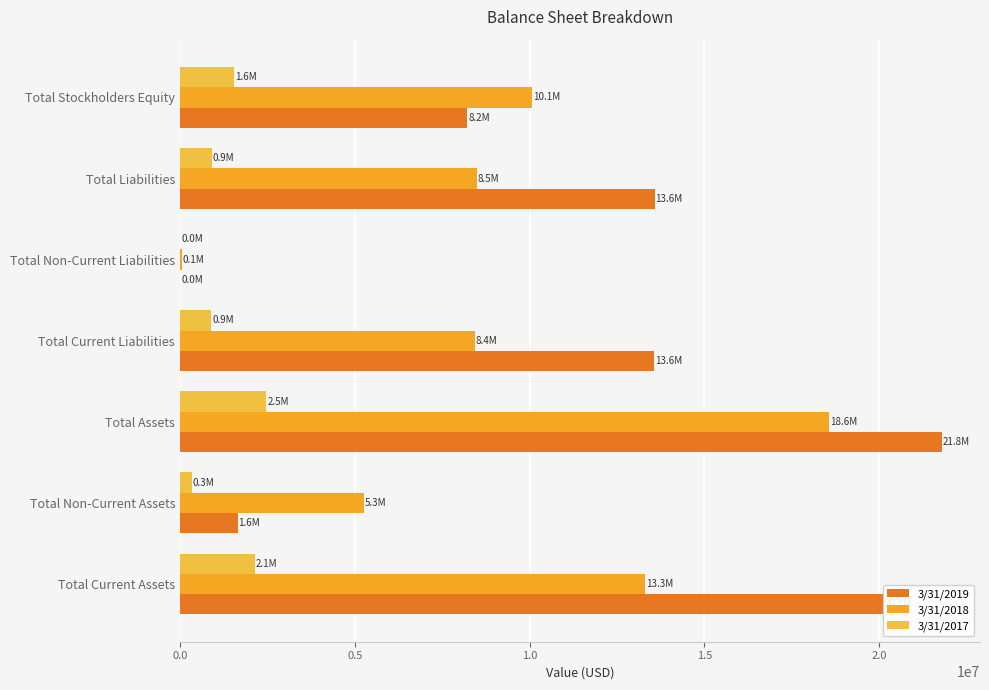

How many series are shown in this chart?

3